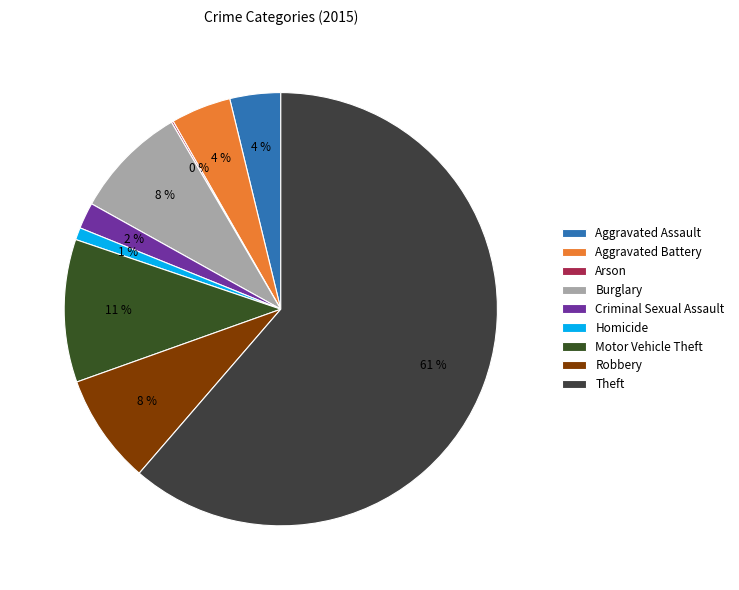

What percentage is the Aggravated Assault slice, to the nearest percent?

4%